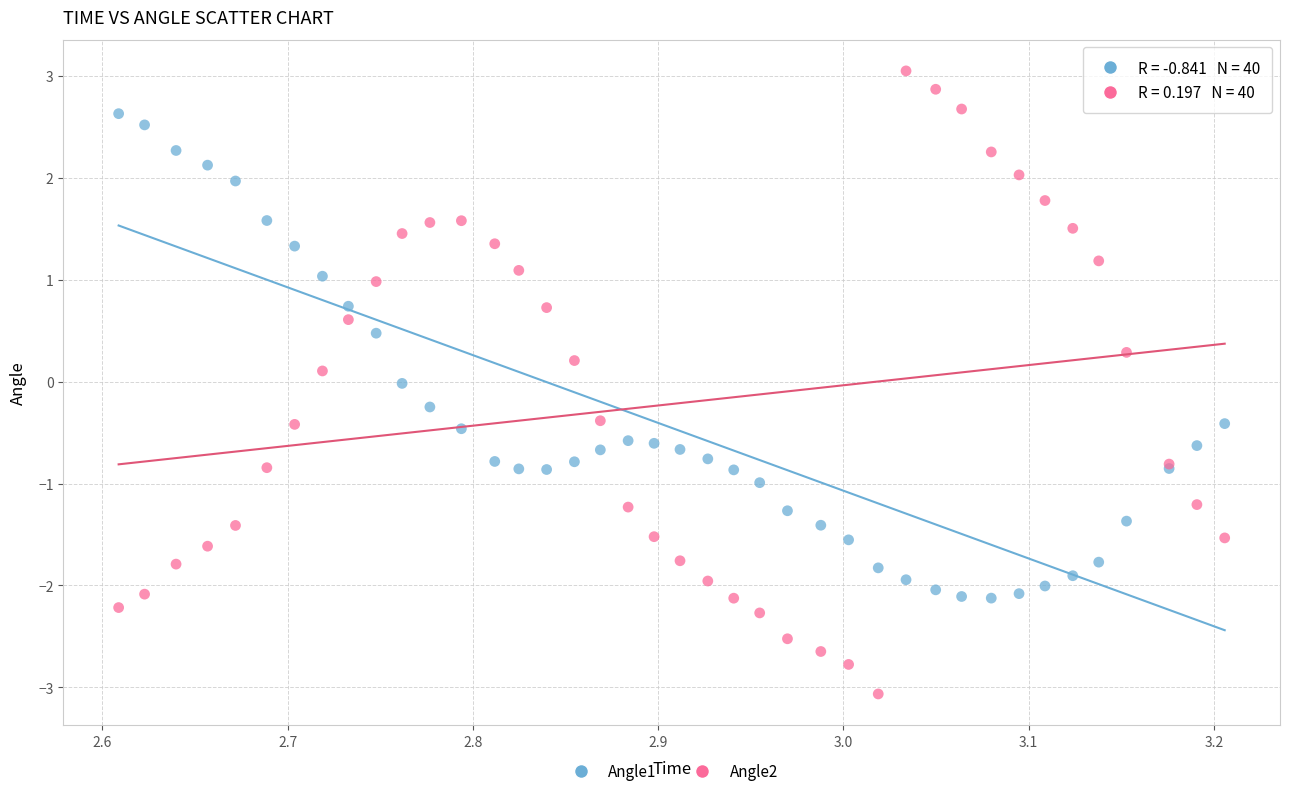

Which series reaches the maximum Y coordinate?

Angle2